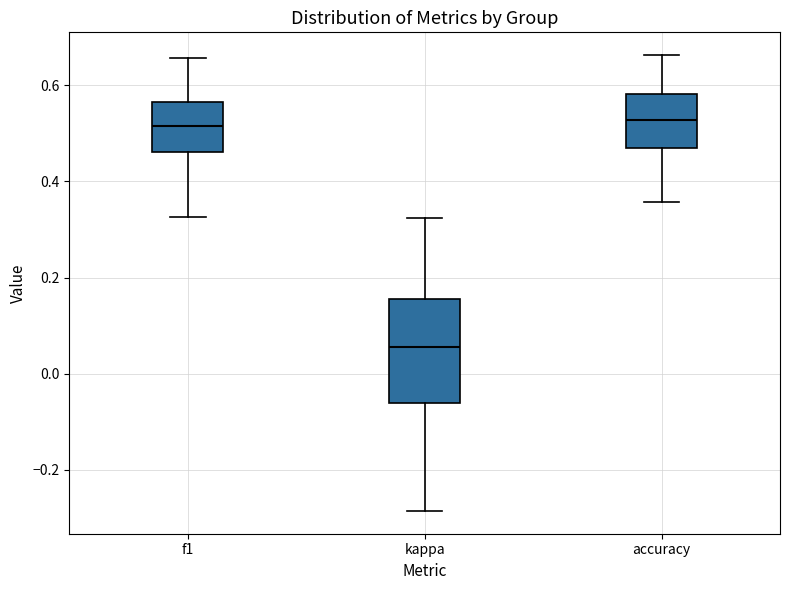

Where does the lower whisker of the box for accuracy end on the y-axis? The values are not printed on the chart, so give them approximately, as read against the axis.

0.36